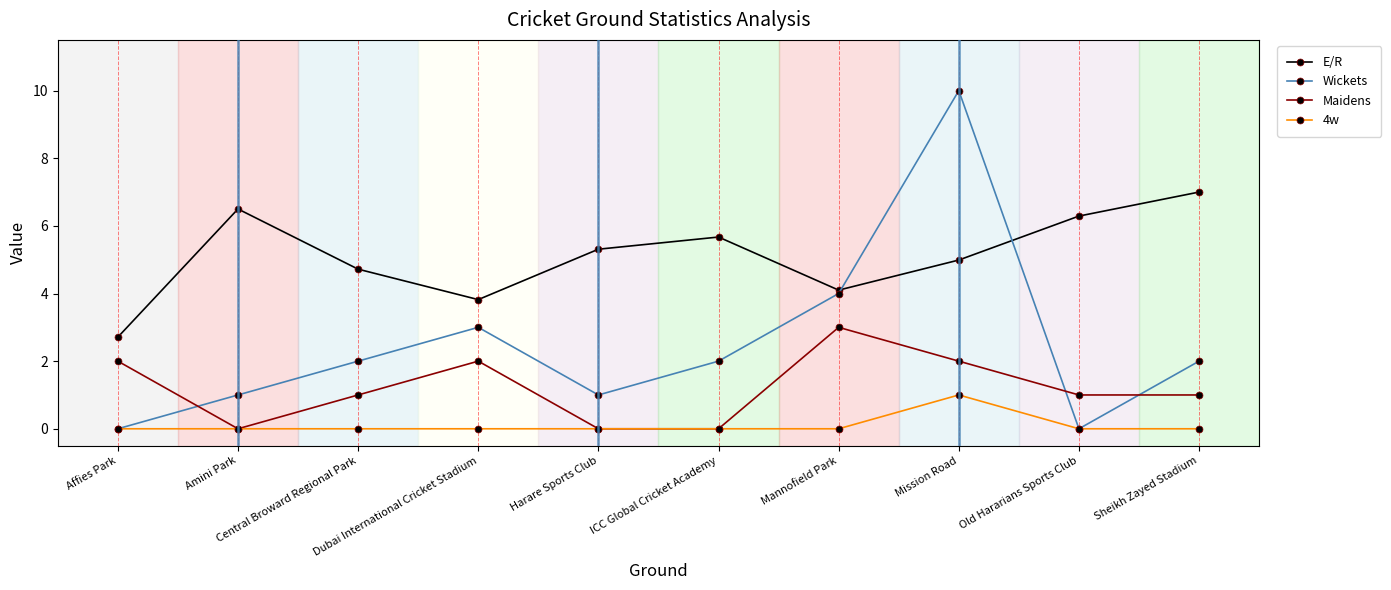

True or false: E/R and 4w intersect in this chart.

False